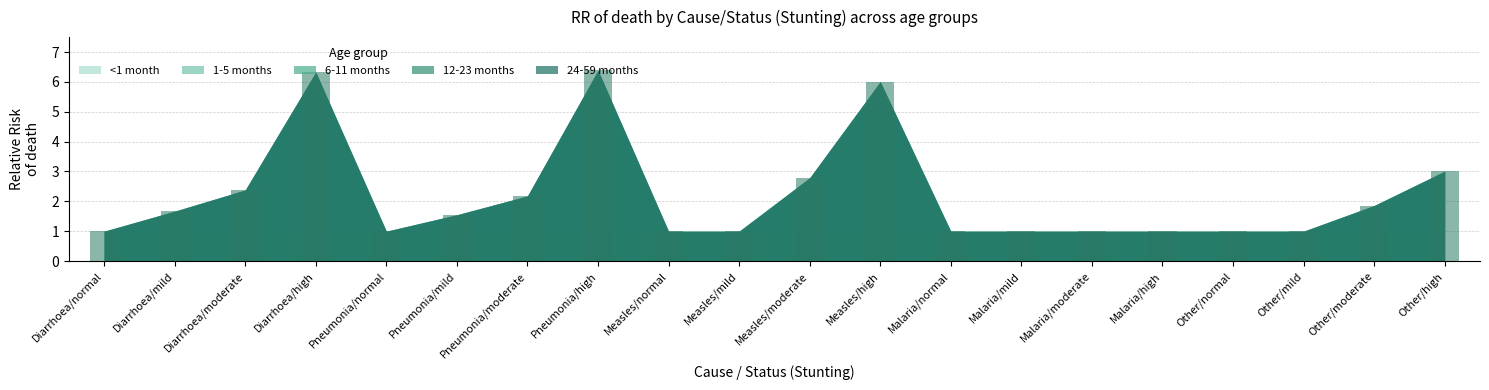

Between Other/moderate and Other/high, which is larger?

Other/high